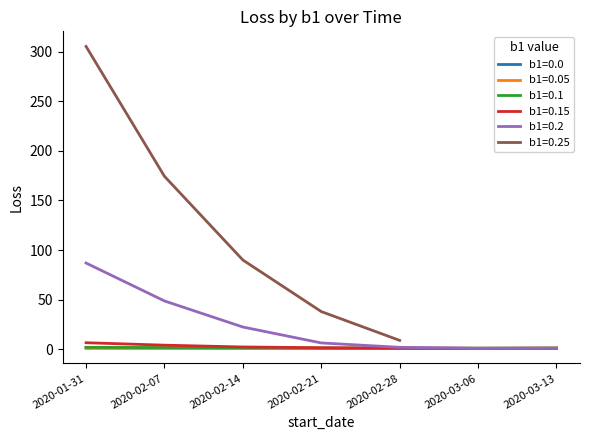

Is this an area chart (filled region under the line)?

No